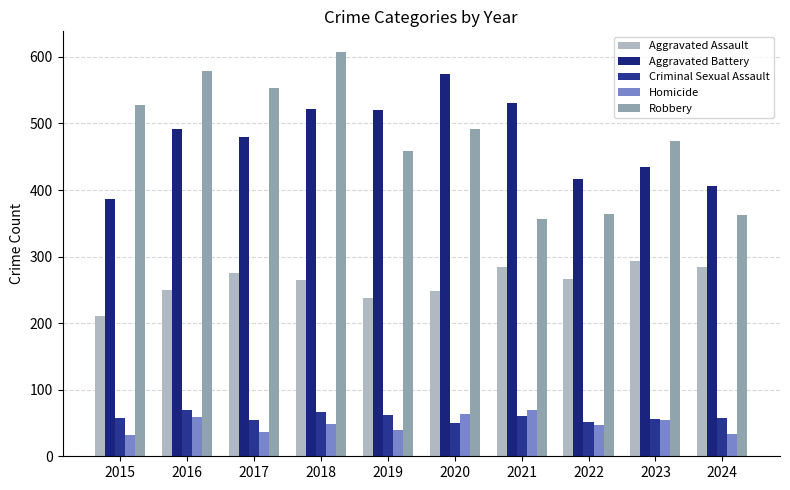

How many bars are there in each group?

5